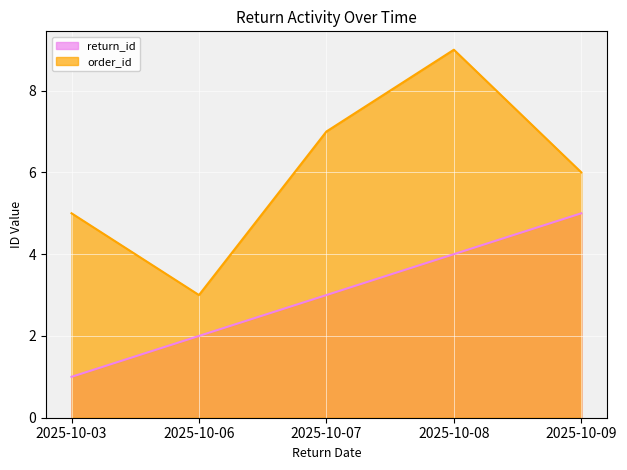

Reading left to right, what are all the values shown in this chart?

return_id: 2025-10-03=1	2025-10-06=2	2025-10-07=3	2025-10-08=4	2025-10-09=5
order_id: 2025-10-03=5	2025-10-06=3	2025-10-07=7	2025-10-08=9	2025-10-09=6